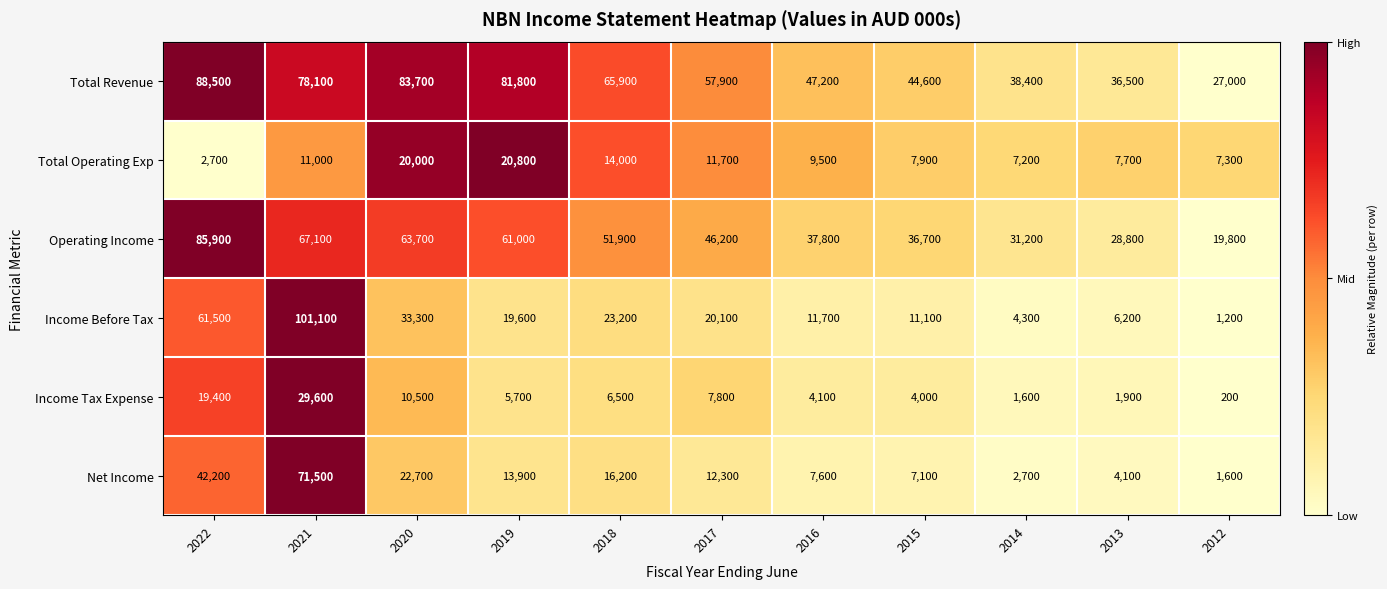

Count the number of categories in the chart.

11